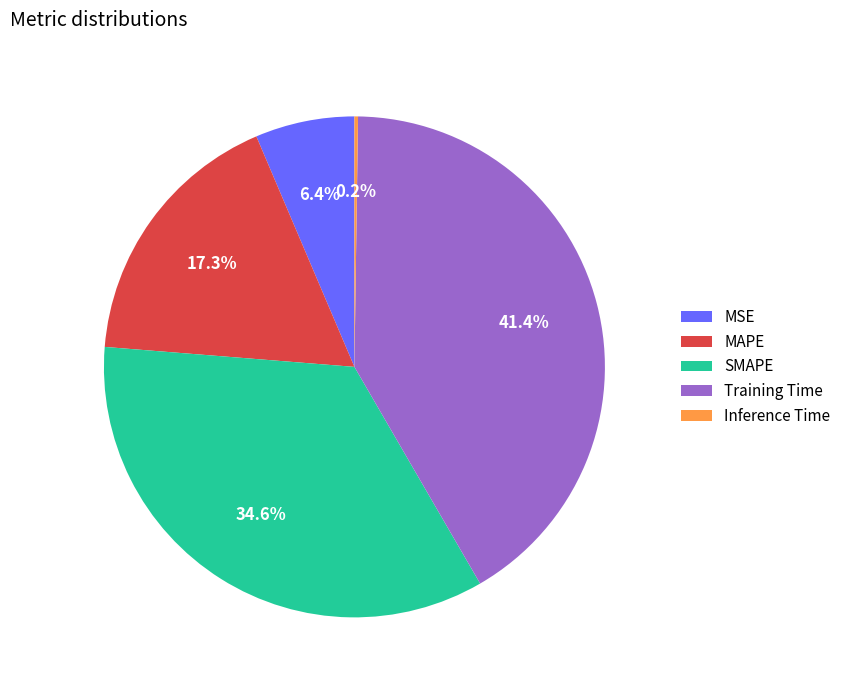

What is the largest slice in the pie chart?

Training Time